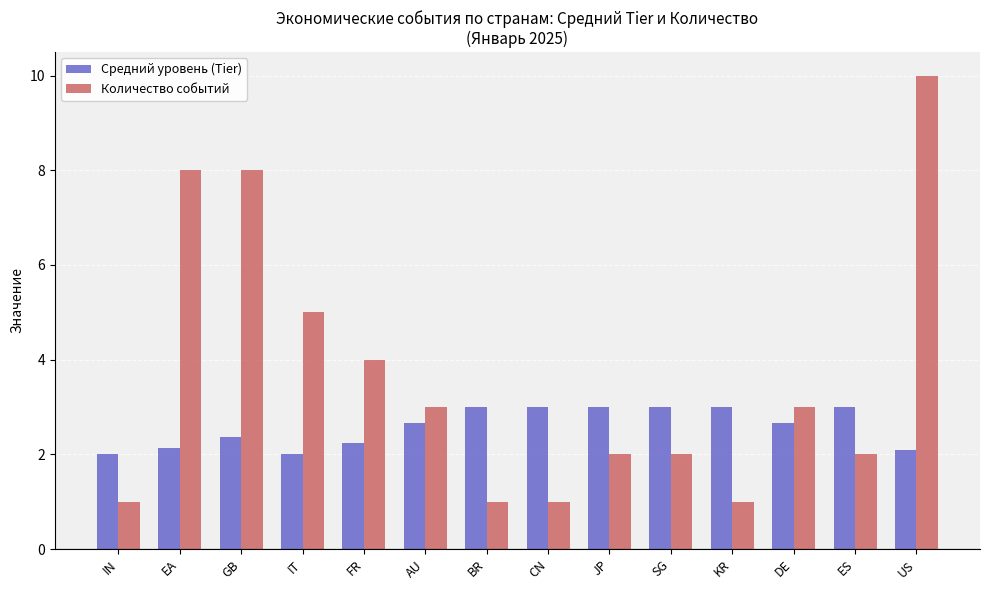

Rank the series by their maximum value, from highest to lowest.

Количество событий, Средний уровень (Tier)